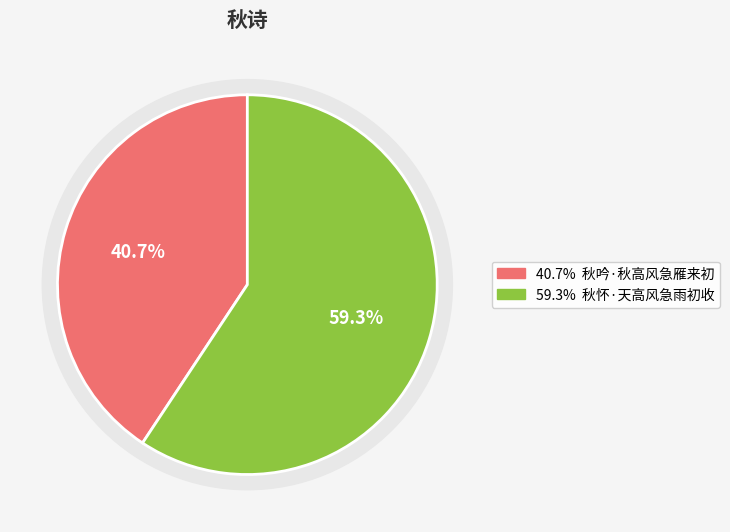

What is the ratio of the value at 秋吟·秋高风急雁来初 to the value at 秋怀·天高风急雨初收?

0.7